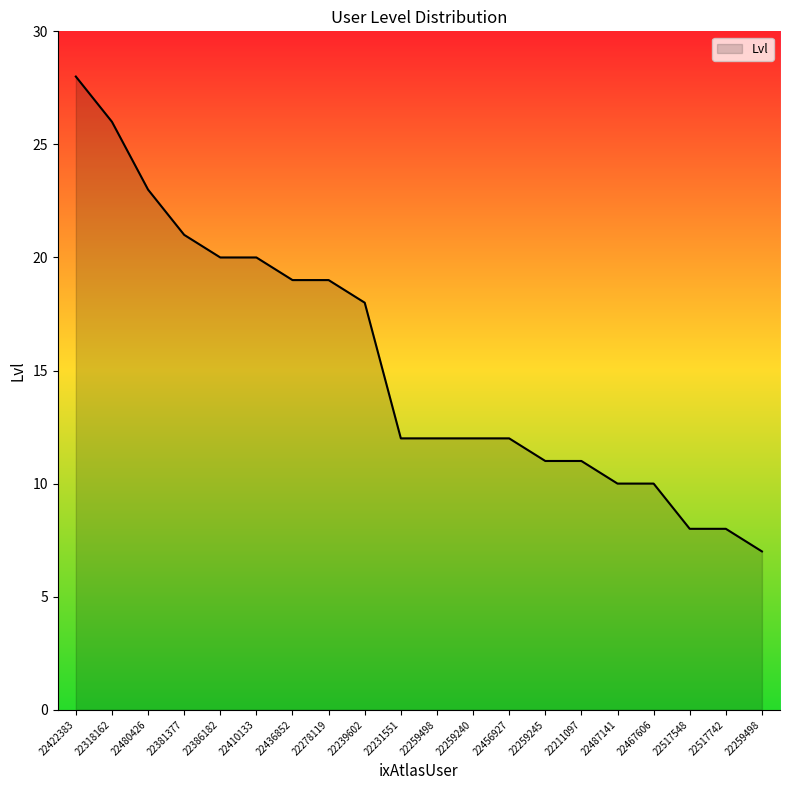

What is the sum of all values?

307